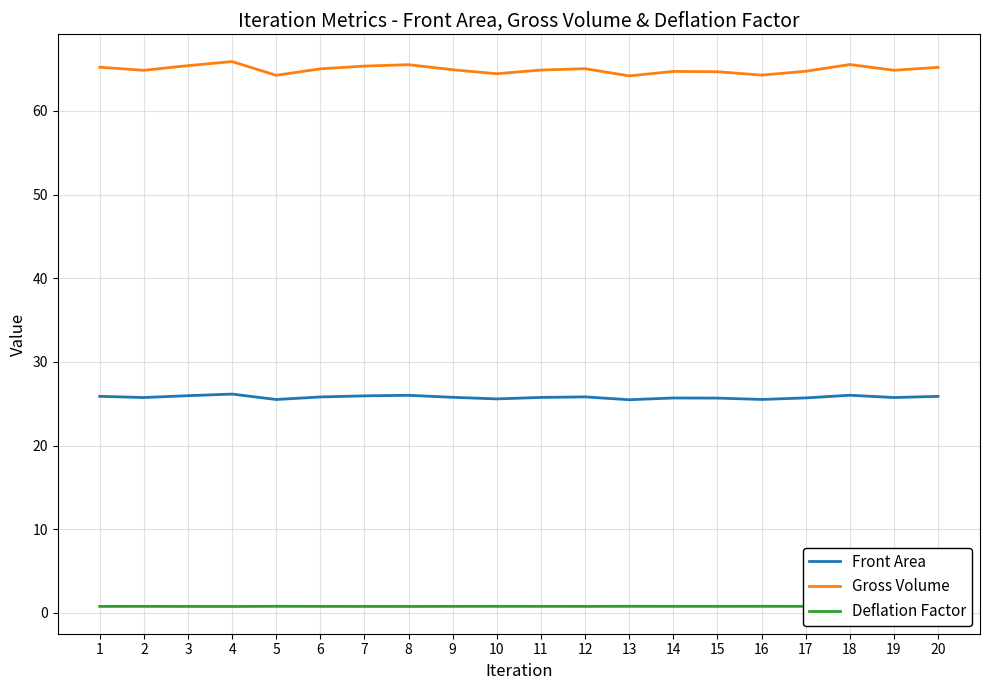

What is the smallest value displayed?

0.8